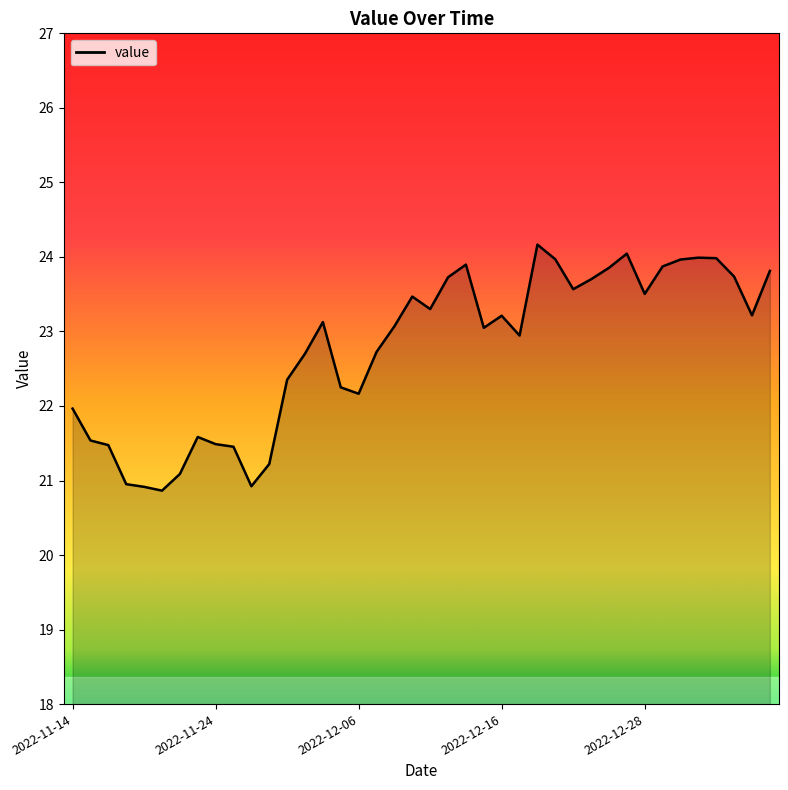

What is the difference between the maximum and minimum values?

3.3